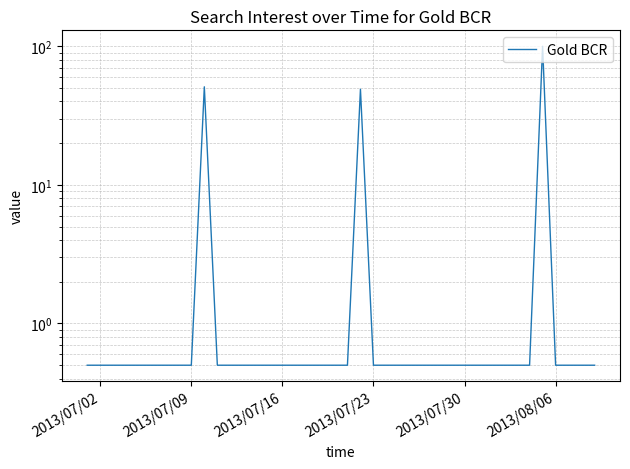

Reading right to left, what are all the values shown in this chart?

0.5	0.5	0.5	0.5	100.0	0.5	0.5	0.5	0.5	0.5	0.5	0.5	0.5	0.5	0.5	0.5	0.5	0.5	49.0	0.5	0.5	0.5	0.5	0.5	0.5	0.5	0.5	0.5	0.5	0.5	51.0	0.5	0.5	0.5	0.5	0.5	0.5	0.5	0.5	0.5